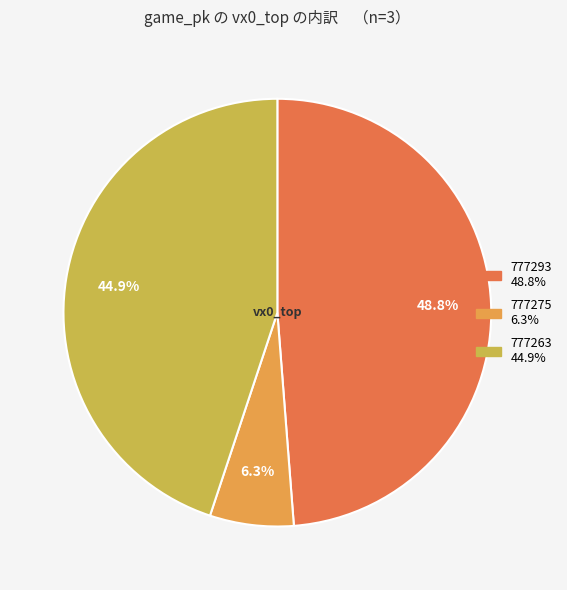

What portion of the pie excludes 777293?

51.2%